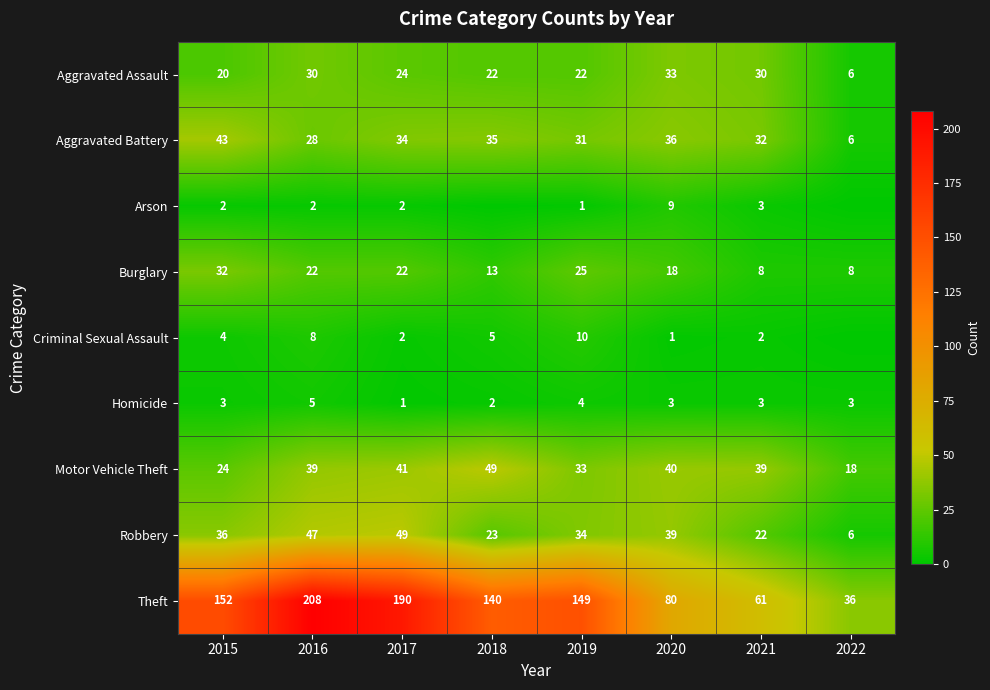

What is the difference between the highest and lowest values at 2015?

150